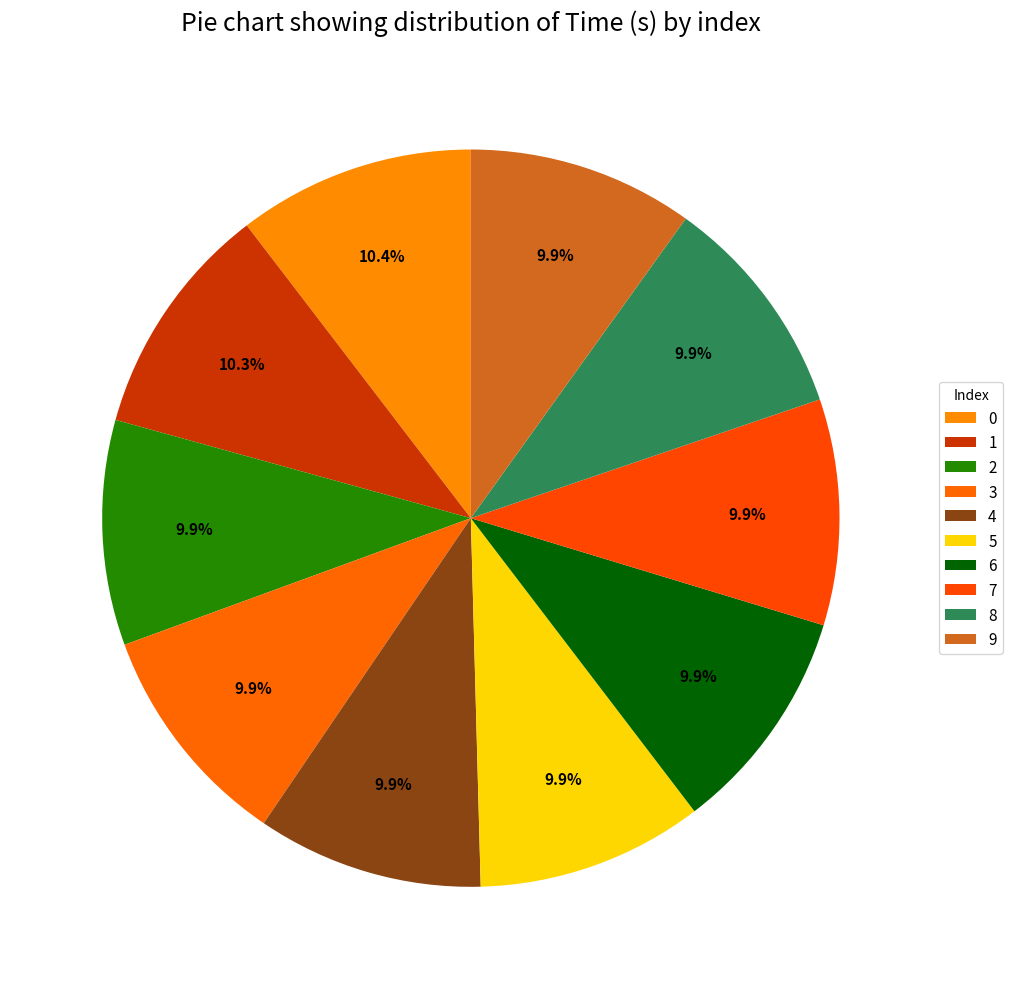

True or false: 1 accounts for 3% of the total.

False